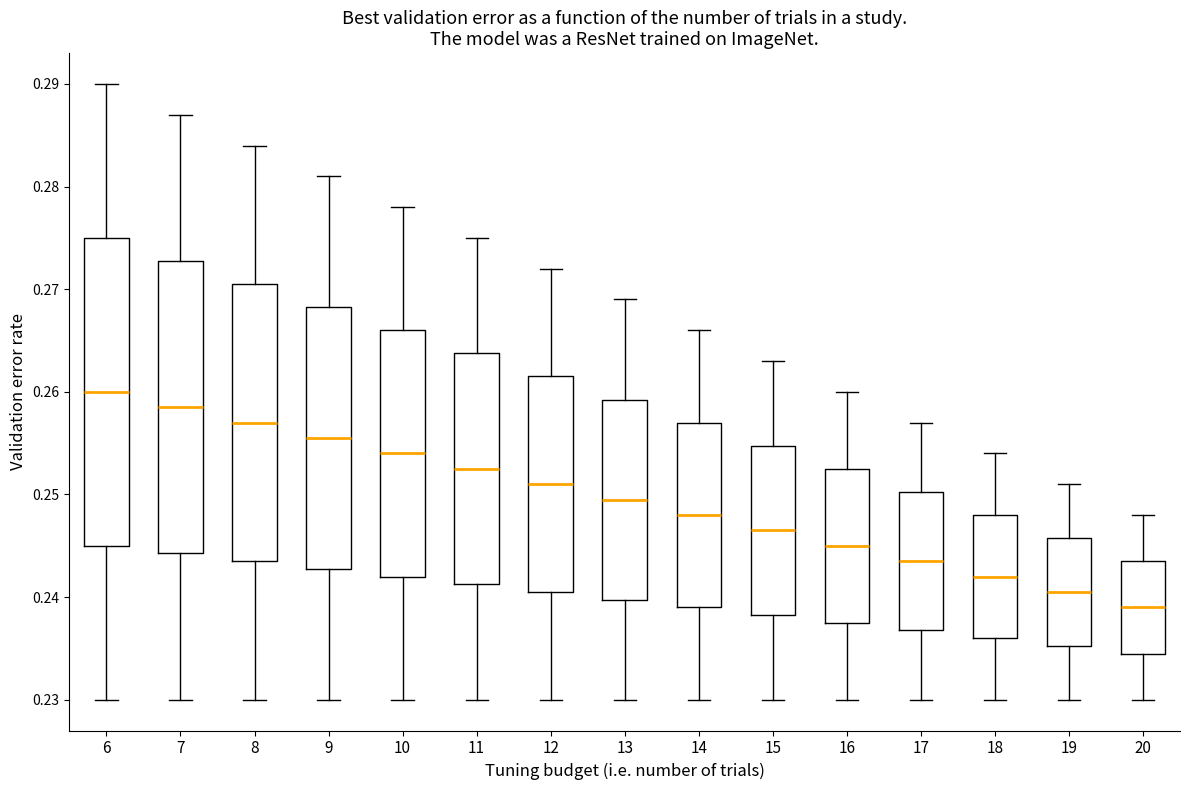

Where is the lower edge of the box at x = 17 on the y-axis? The values are not printed on the chart, so give them approximately, as read against the axis.

0.237